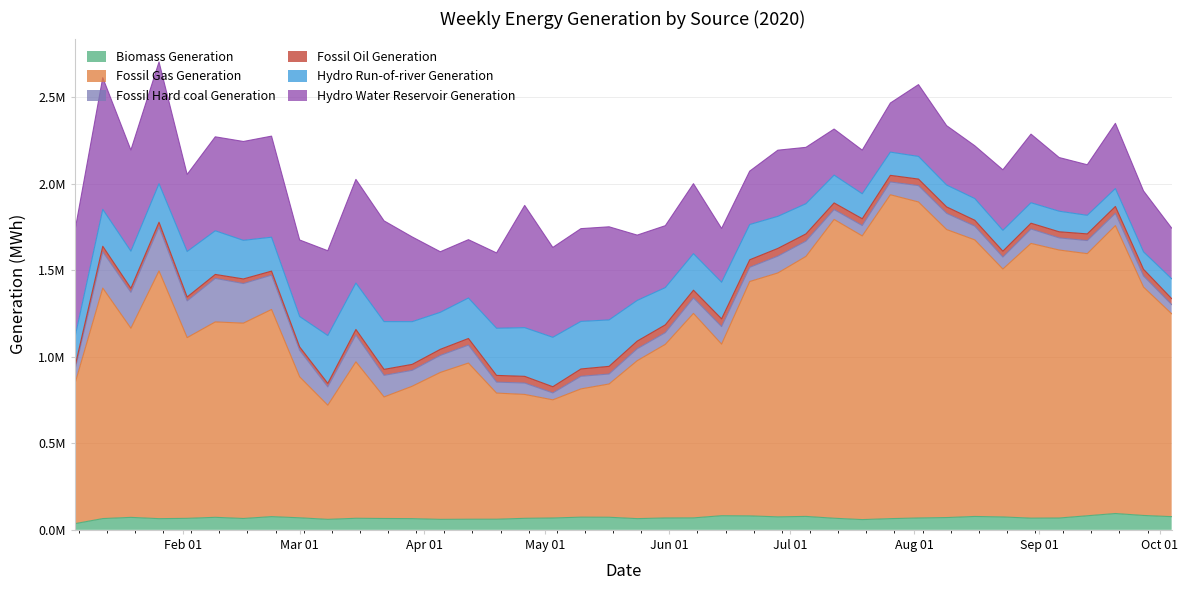

How many interior local valleys does the Fossil Oil Generation series have?

9